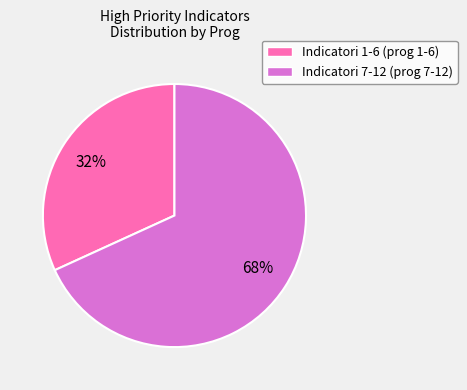

Is there a majority slice in this chart?

Yes